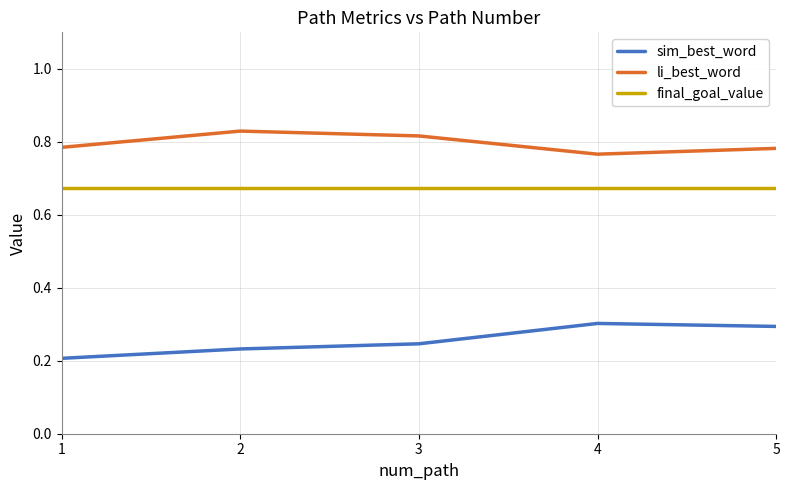

True or false: li_best_word and final_goal_value intersect in this chart.

False